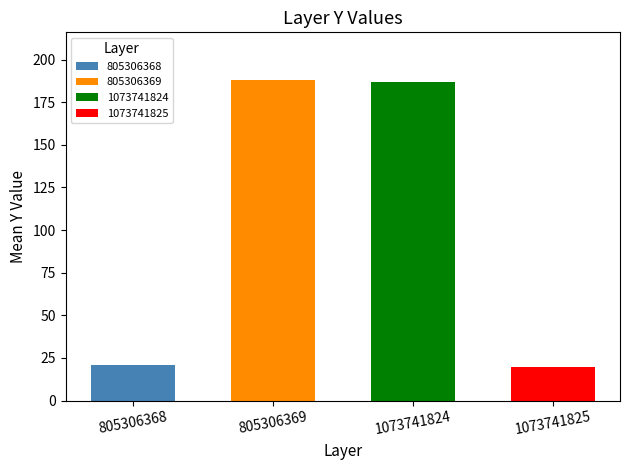

Reading left to right, what are all the values shown in this chart?

805306368=20	805306369=185	1073741824=184	1073741825=19